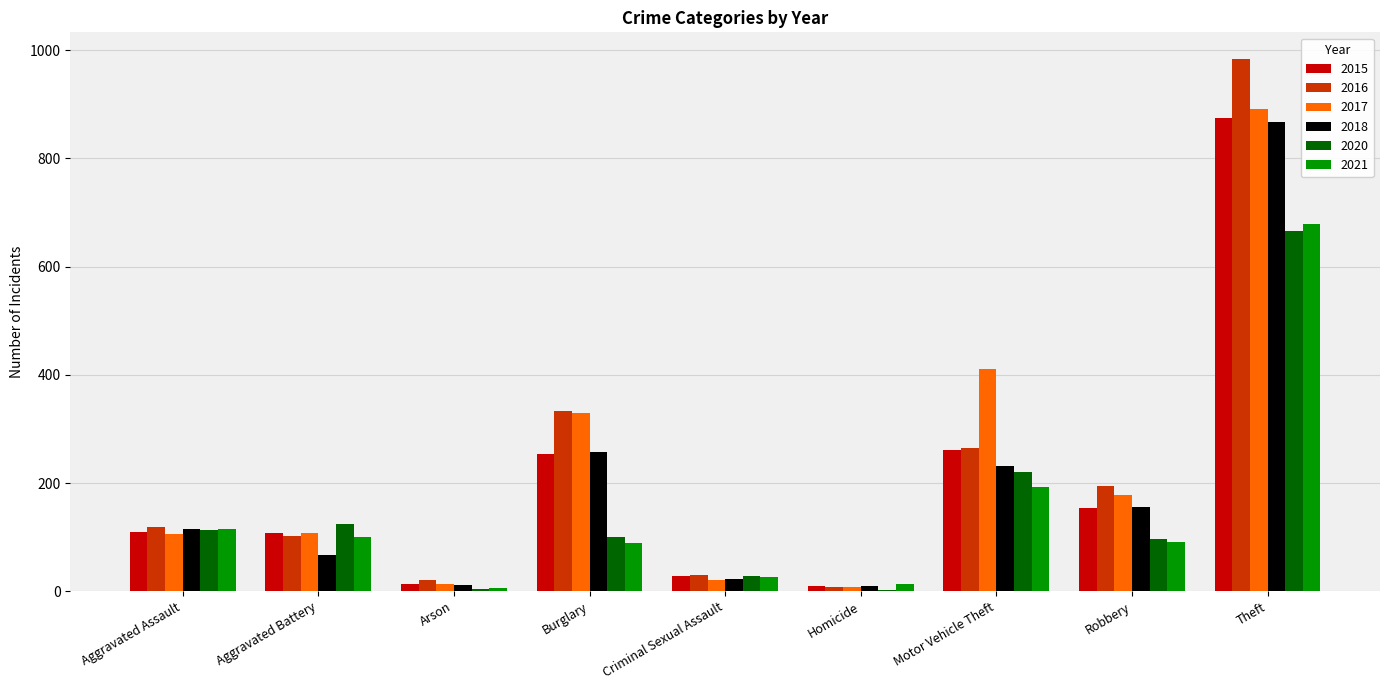

The value of 2021 at Theft is 146. True or false?

False